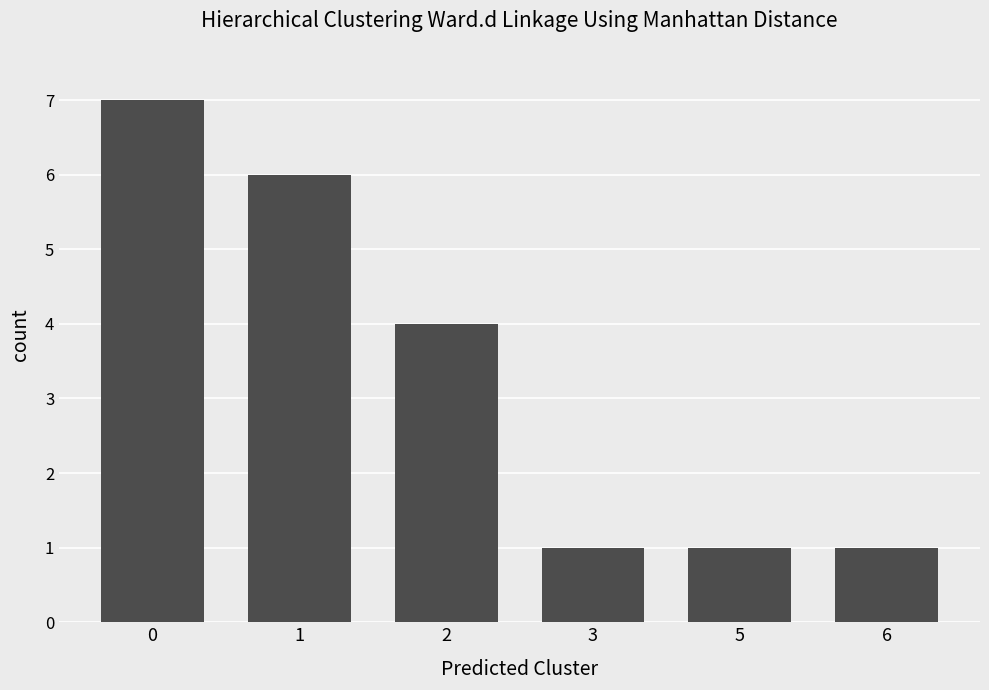

How many data points does each series have?

6